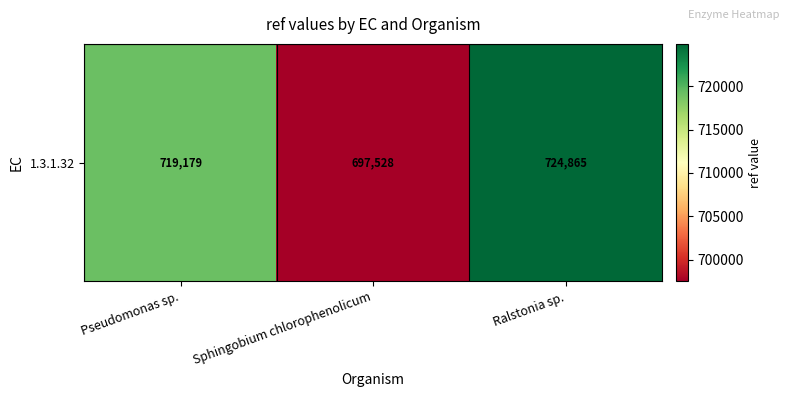

Between Sphingobium chlorophenolicum and Ralstonia sp., which is larger?

Ralstonia sp.